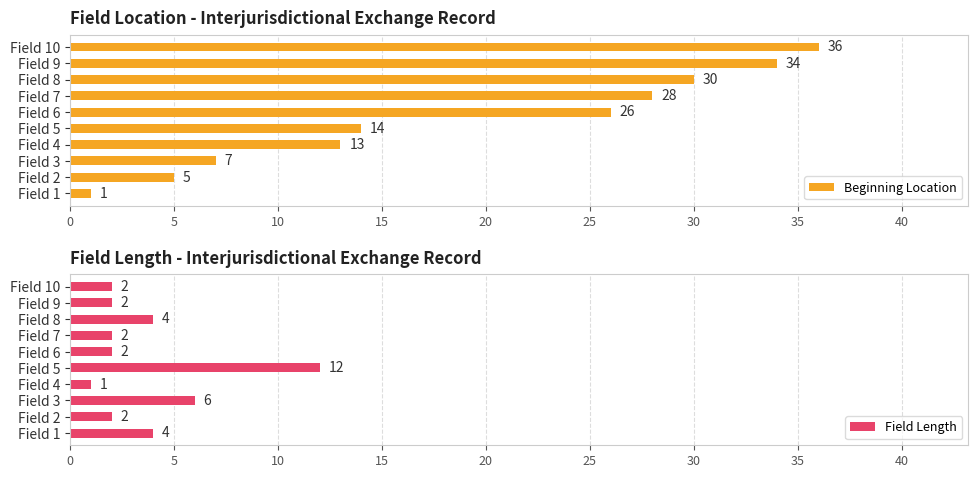

Reading left to right, extract all data points from this chart.

Beginning Location: 1	5	7	13	14	26	28	30	34	36
Field Length: 4	2	6	1	12	2	2	4	2	2